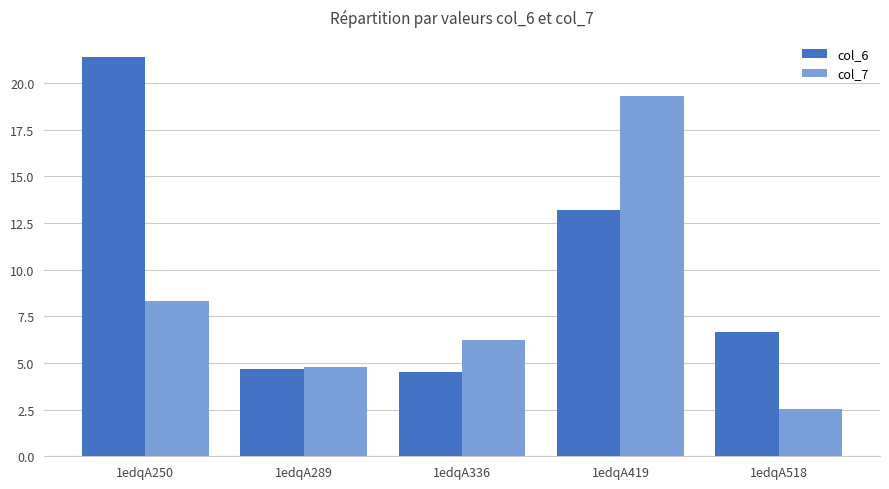

Reading left to right, list all the values displayed in this chart.

col_6: 21.4	4.7	4.5	13.2	6.6
col_7: 8.3	4.8	6.3	19.3	2.5